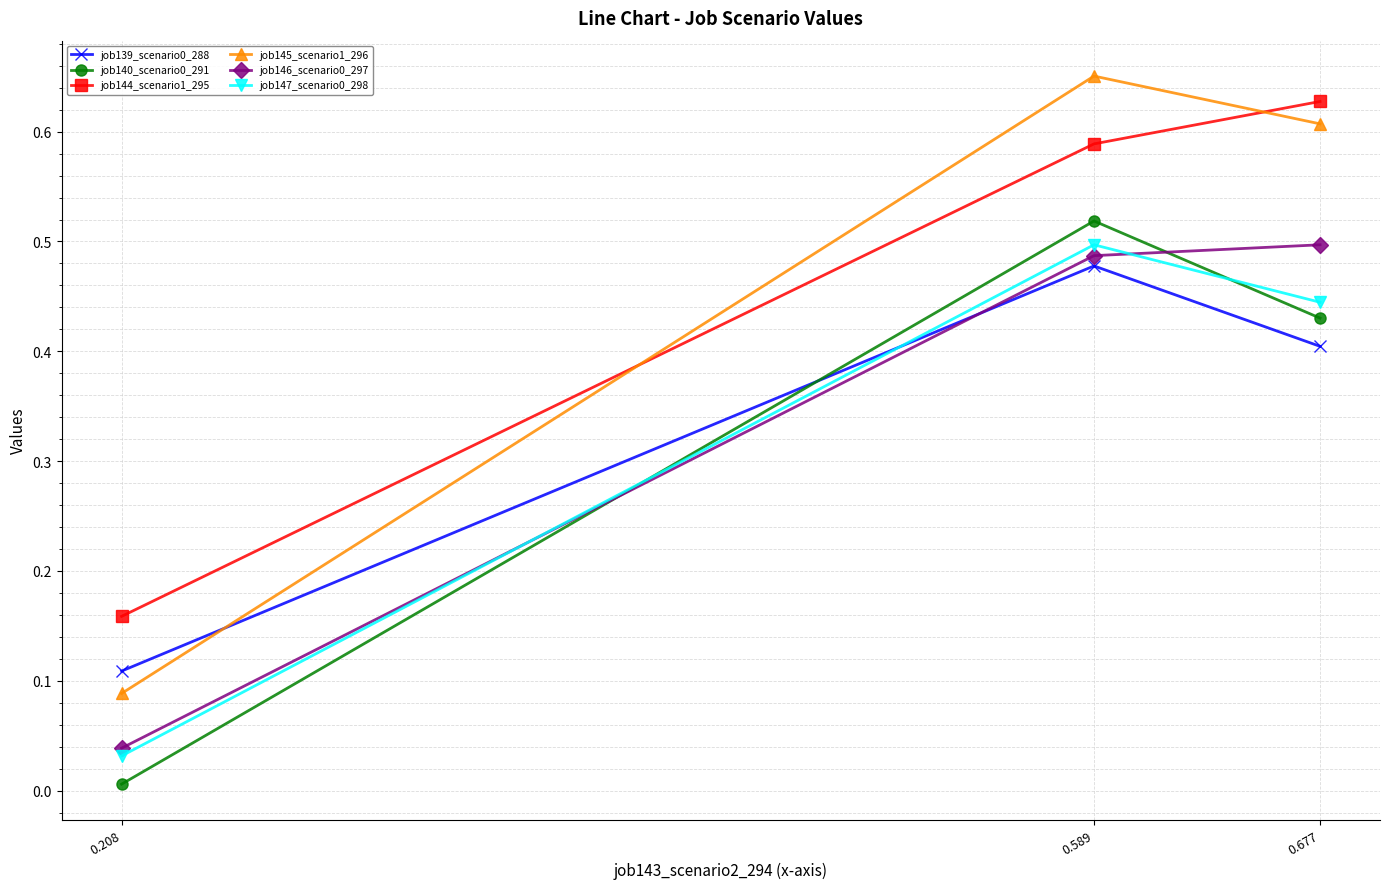

The job140_scenario0_291 series shows 0.7 at 0.589. True or false?

False